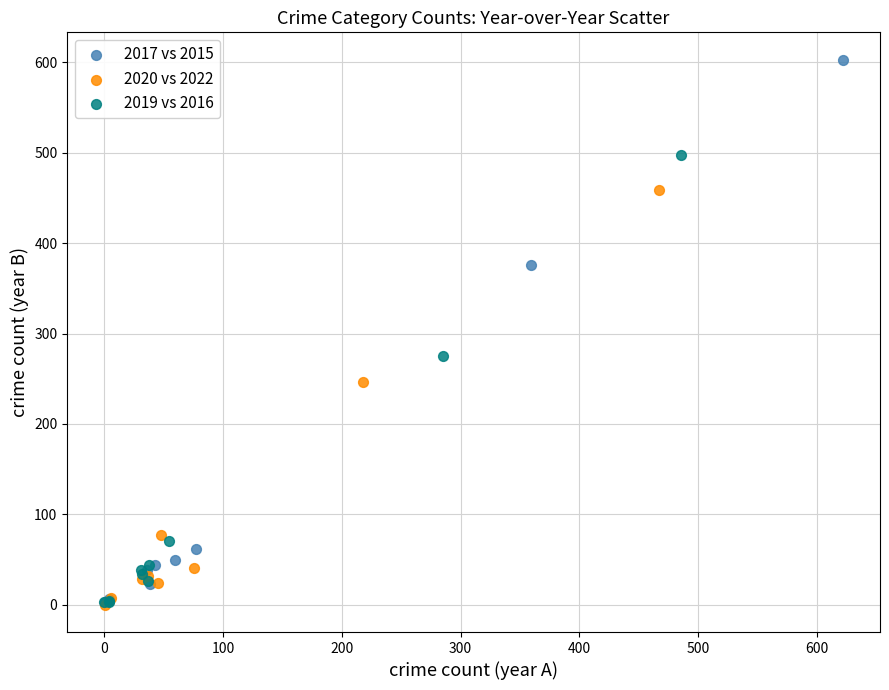

What are all the series names shown in the legend?

2017 vs 2015, 2020 vs 2022, 2019 vs 2016